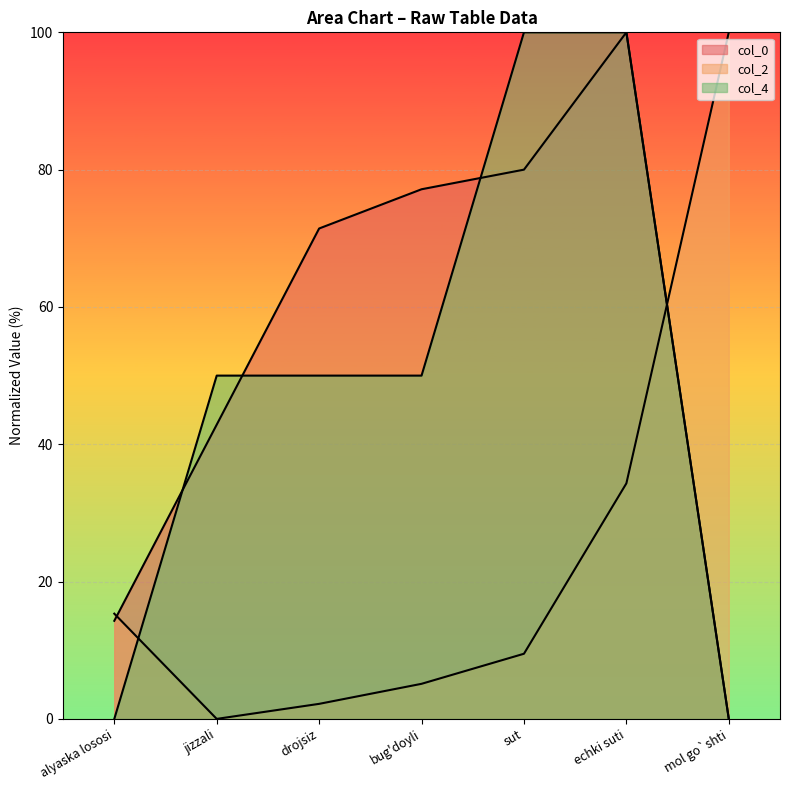

Does the chart display data point markers on the line(s)?

No